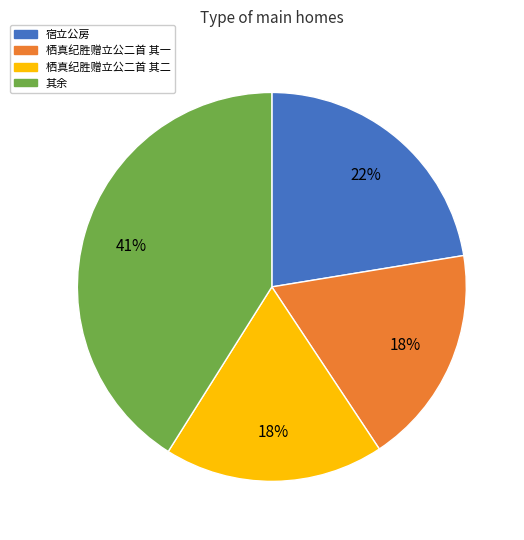

To the nearest percent, what is the average slice percentage?

25%